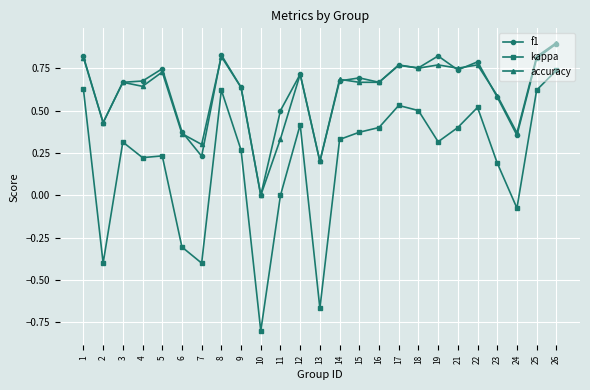

What is the total value across all series at 19?

1.9